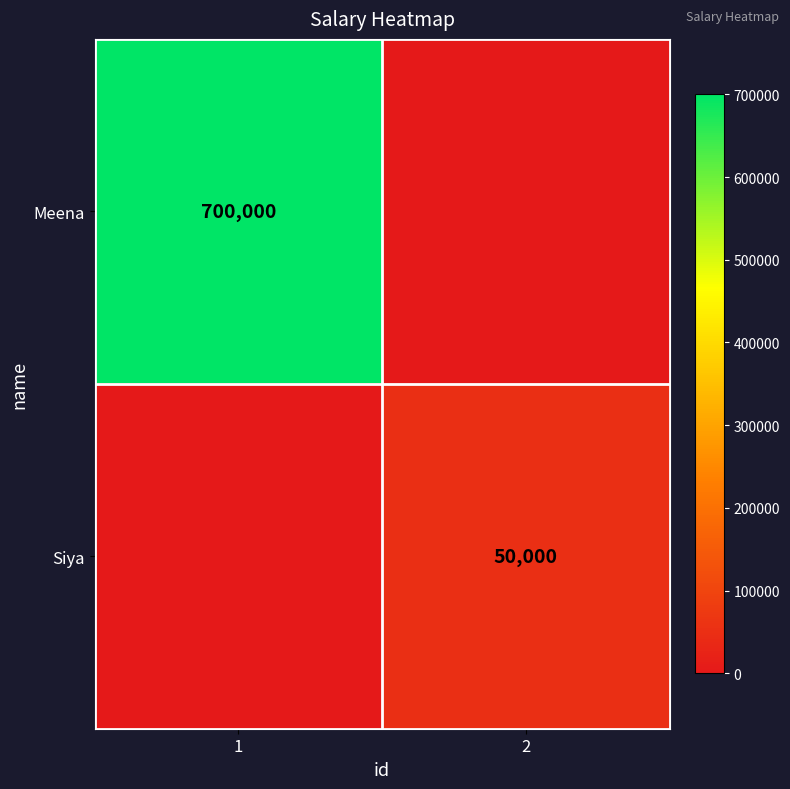

The Siya series shows 15245 at 2. True or false?

False